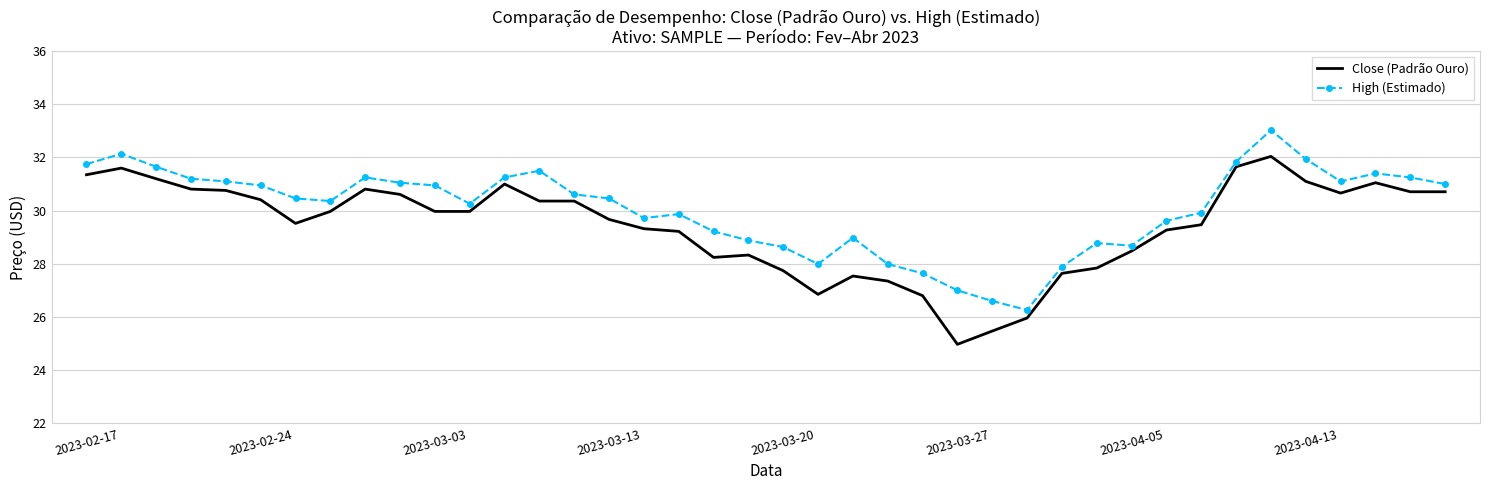

Rank the series by their maximum value, from highest to lowest.

High (Estimado), Close (Padrão Ouro)